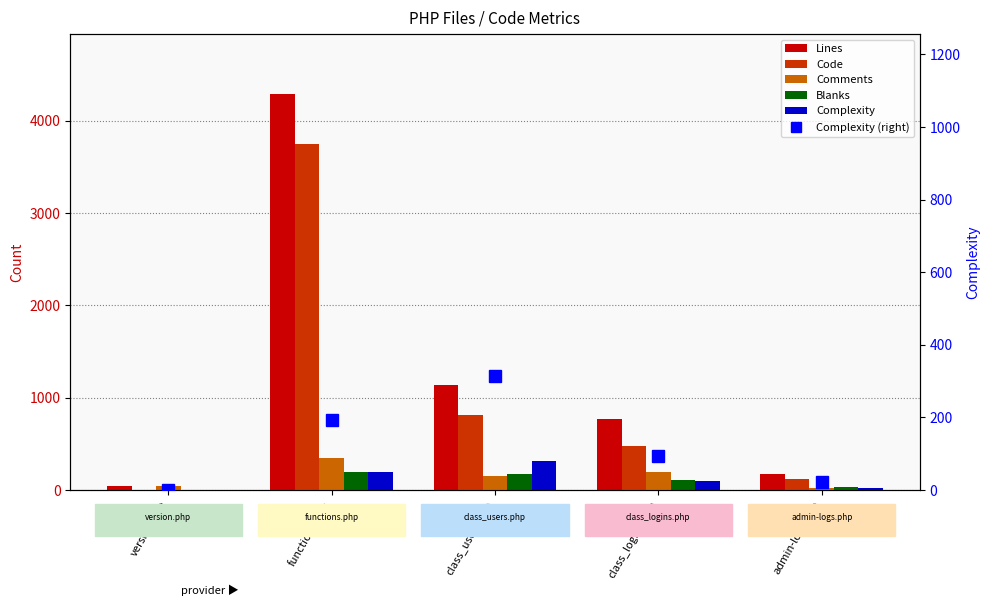

List the series in order of their peak value, lowest first.

Blanks, Complexity, Complexity (right), Comments, Code, Lines